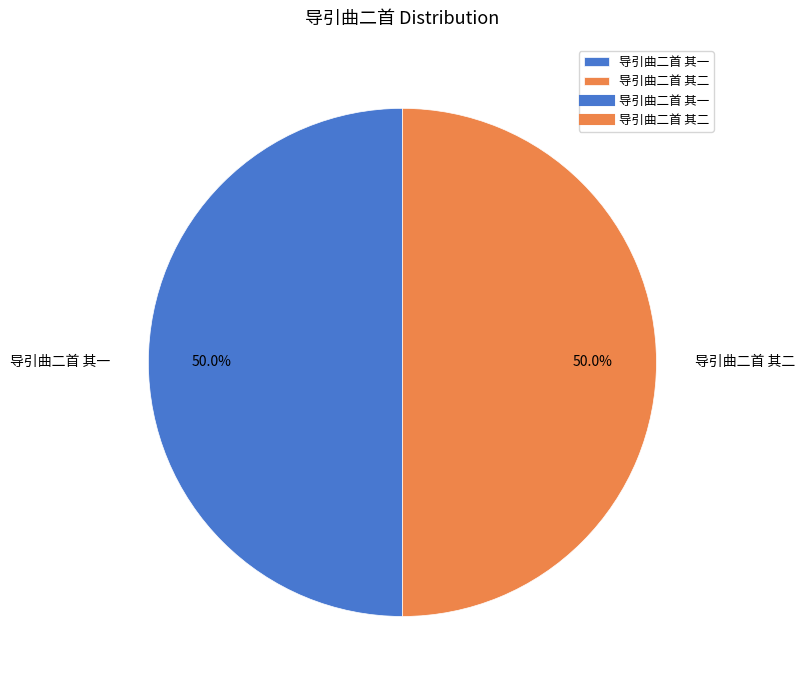

How many slices are in this pie chart?

2